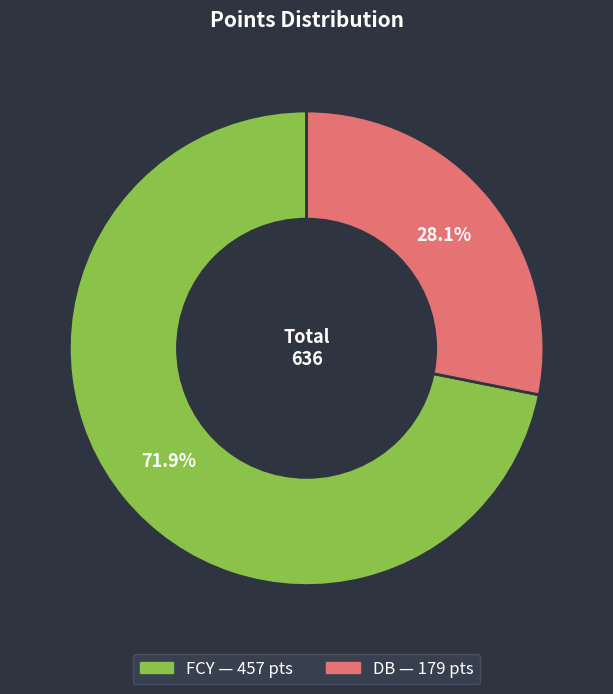

Rank the categories by value from highest to lowest.

FCY, DB